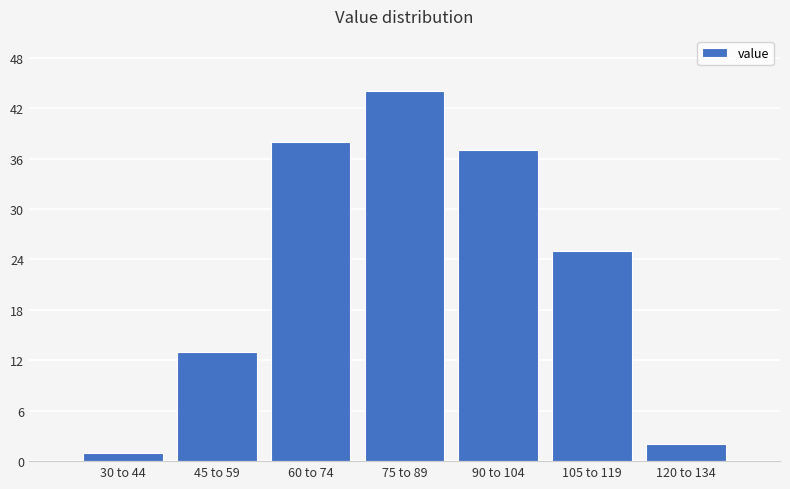

Reading left to right, list all the values displayed in this chart.

30 to 44=1	45 to 59=13	60 to 74=38	75 to 89=44	90 to 104=37	105 to 119=25	120 to 134=2